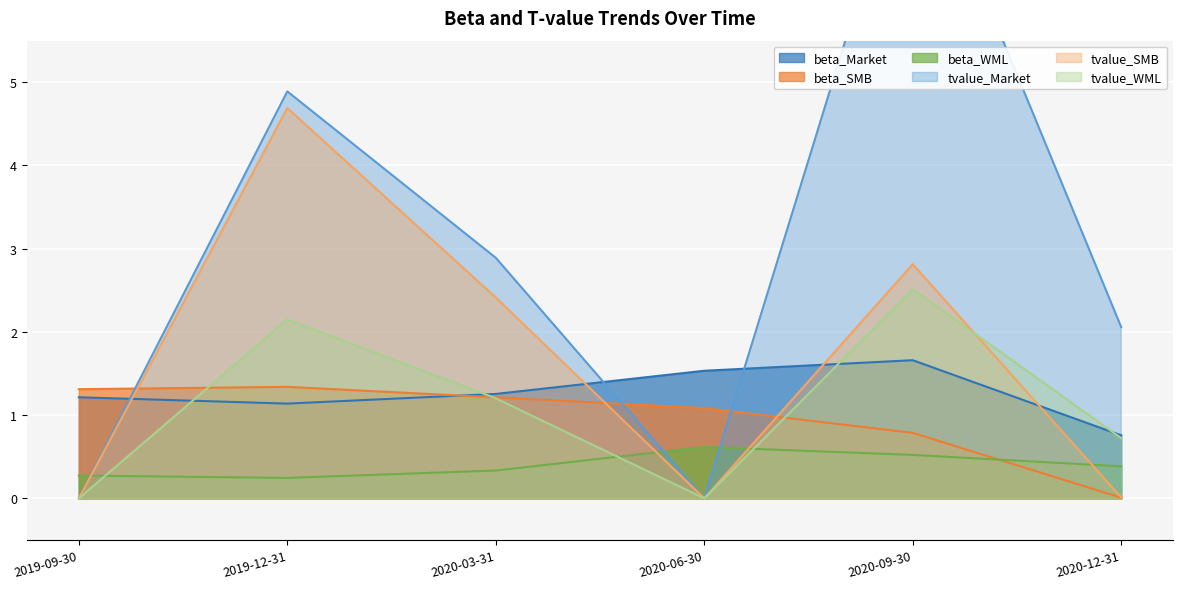

The tvalue_Market series shows -4.4 at 2019-09-30. True or false?

False